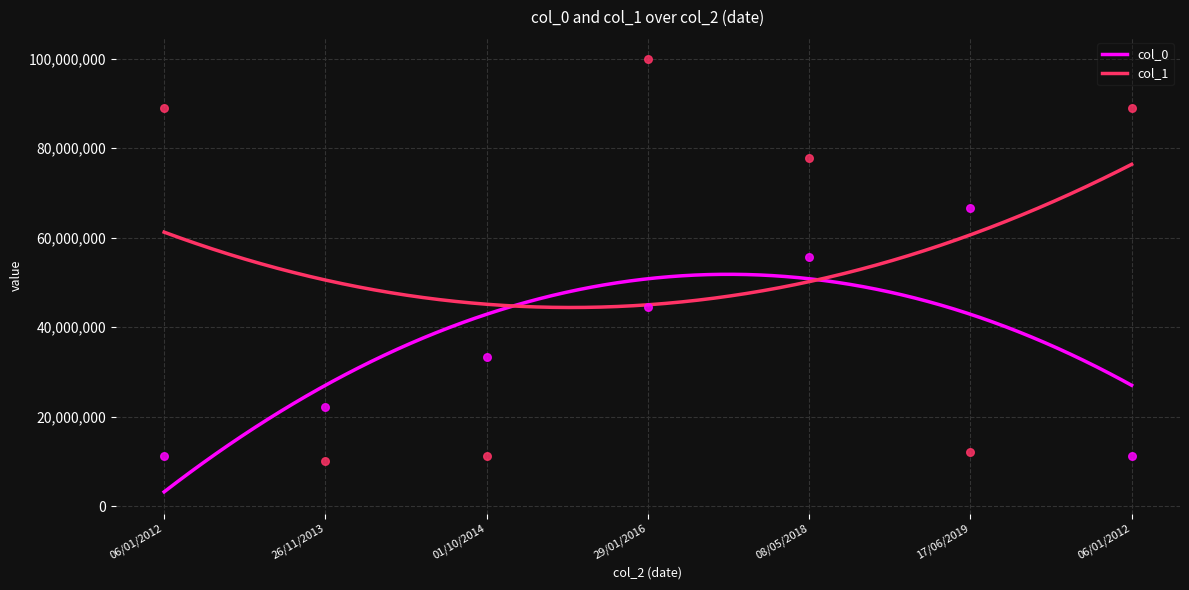

At which category is the sum across all series the highest?

29/01/2016